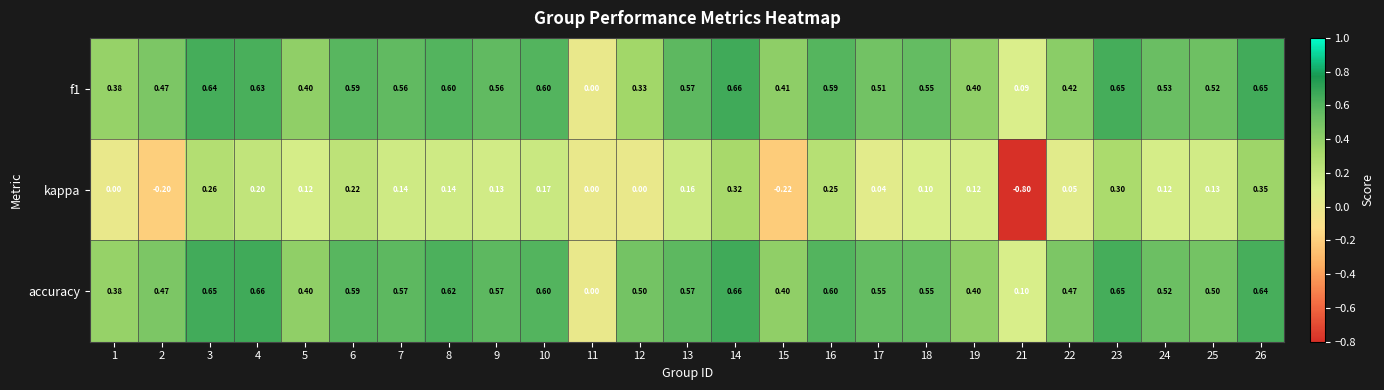

Which series has the largest total across all categories?

accuracy